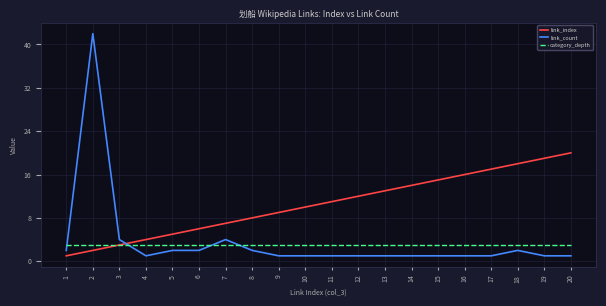

List the labels in order of link_index value, smallest first.

1, 2, 3, 4, 5, 6, 7, 8, 9, 10, 11, 12, 13, 14, 15, 16, 17, 18, 19, 20